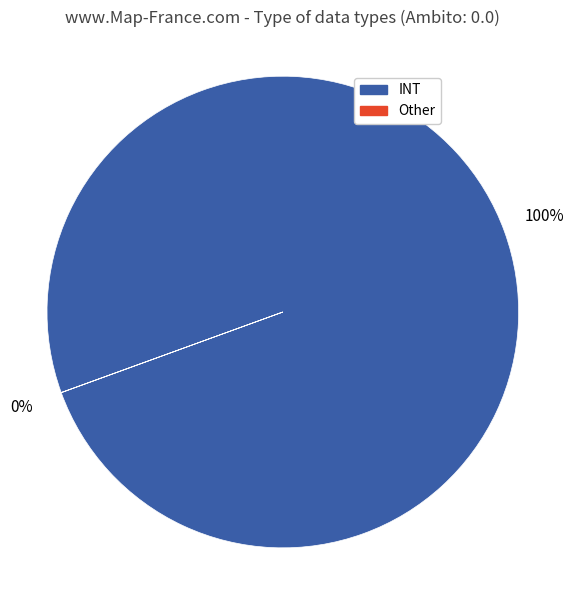

To the nearest percent, what is the average slice percentage?

50%